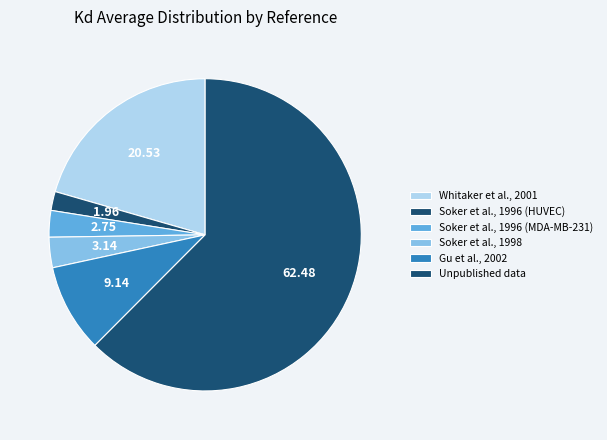

How many segments does this pie chart have?

6